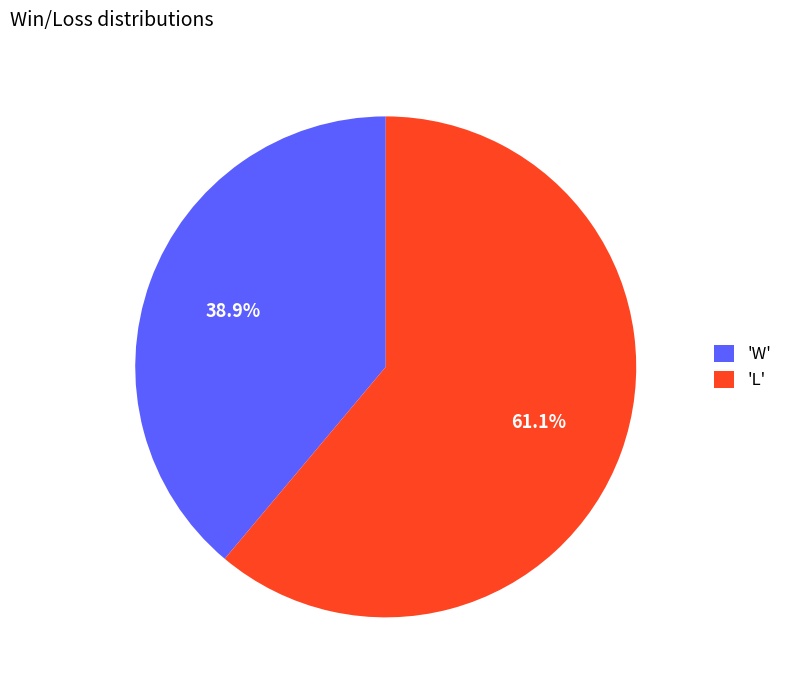

Rank the categories by value from highest to lowest.

'L', 'W'